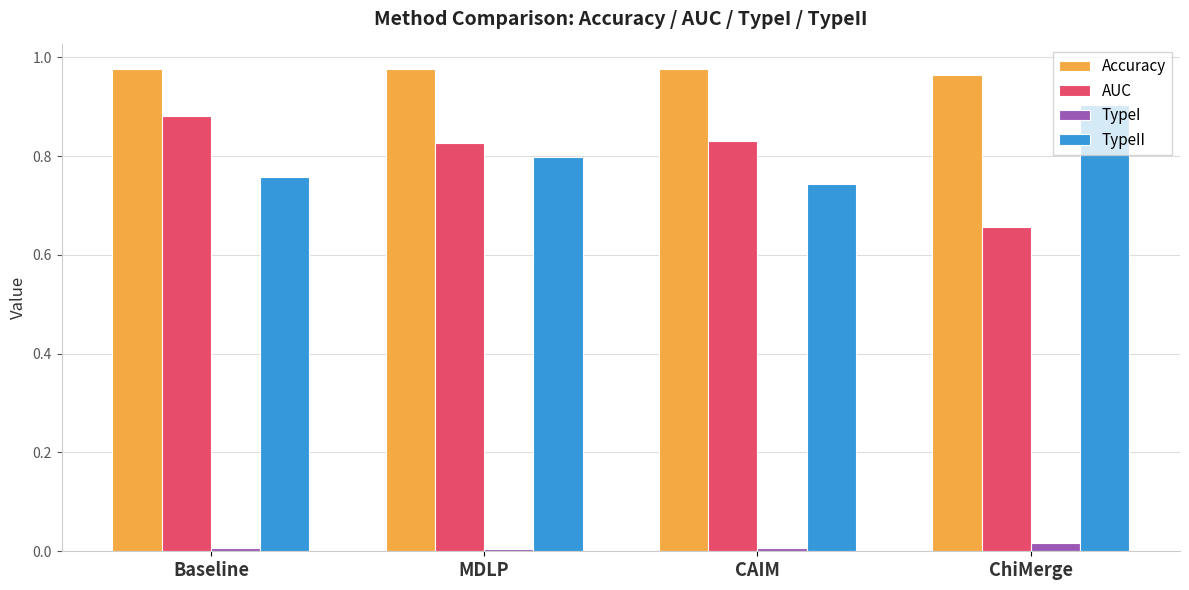

The Accuracy series shows 0.3 at ChiMerge. True or false?

False